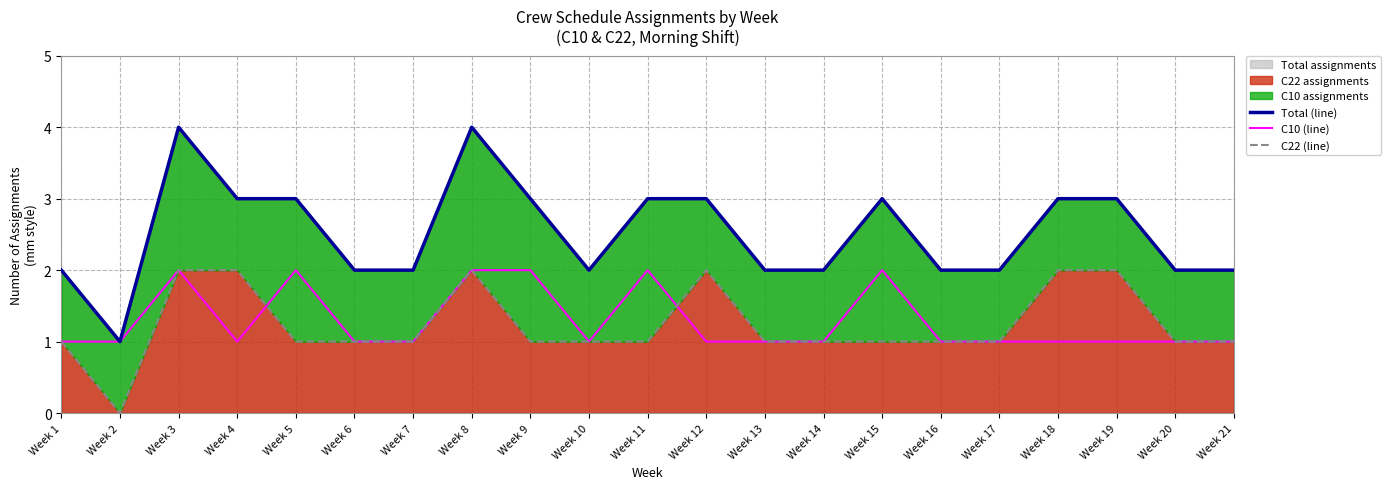

True or false: C10 (line) has more than 2 interior local peaks.

True